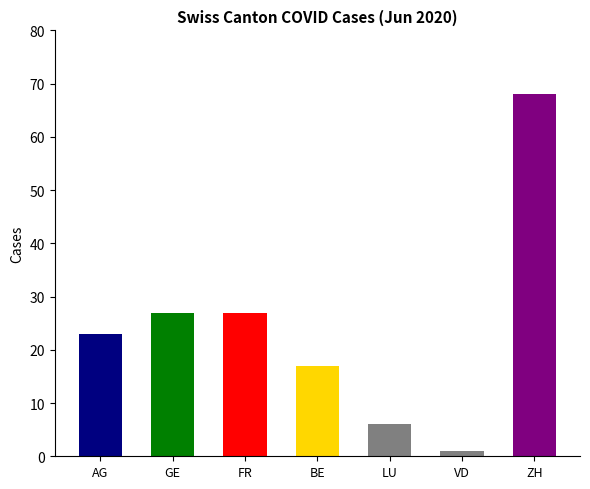

Which label corresponds to the smallest value in the chart?

VD